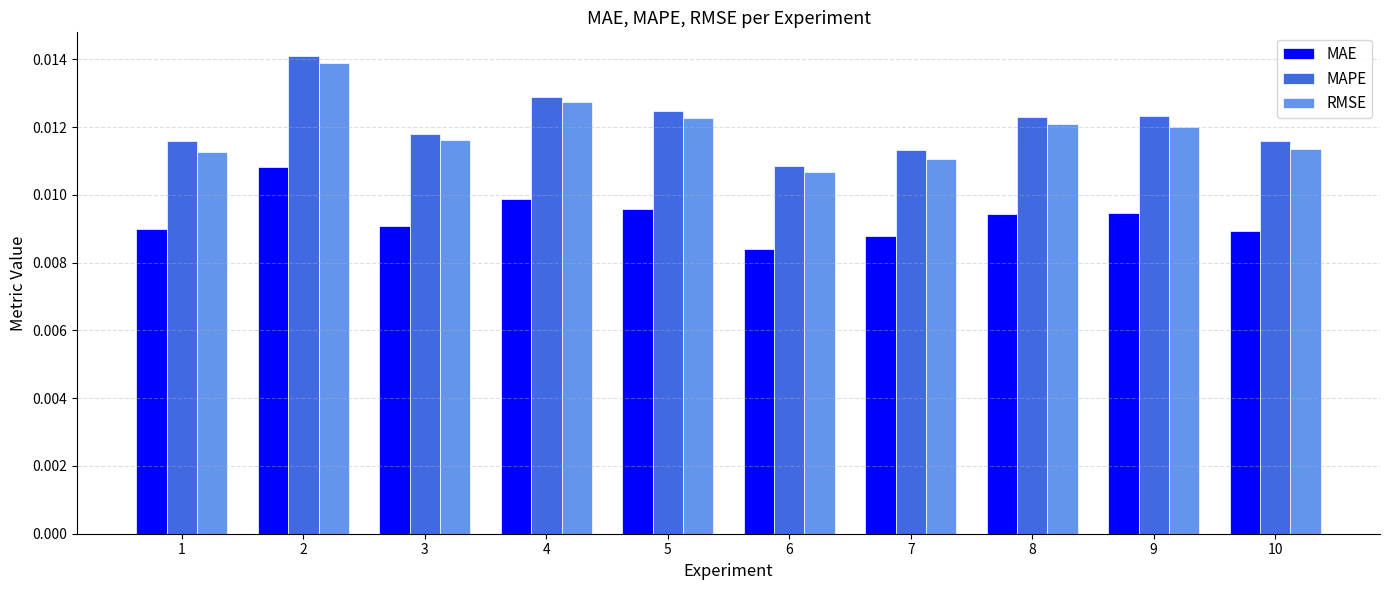

How many bars are there in total?

30